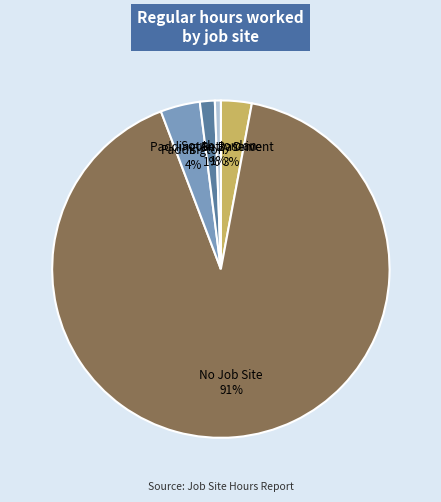

To the nearest percent, what is the average slice percentage?

20%